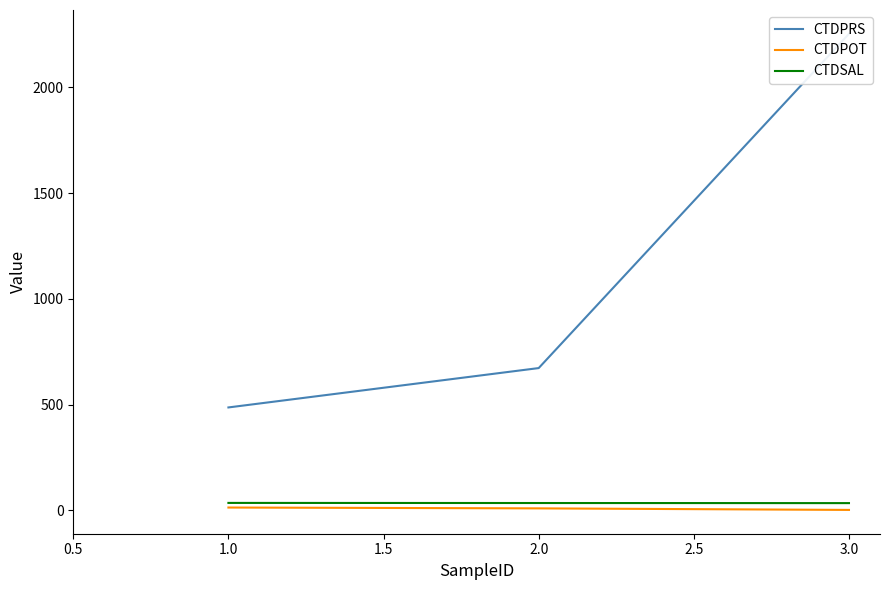

Reading right to left, transcribe all the data shown in this chart.

CTDPRS: 2252.6	673.0	487.0
CTDPOT: 2.7	10.0	14.0
CTDSAL: 34.9	35.3	35.9